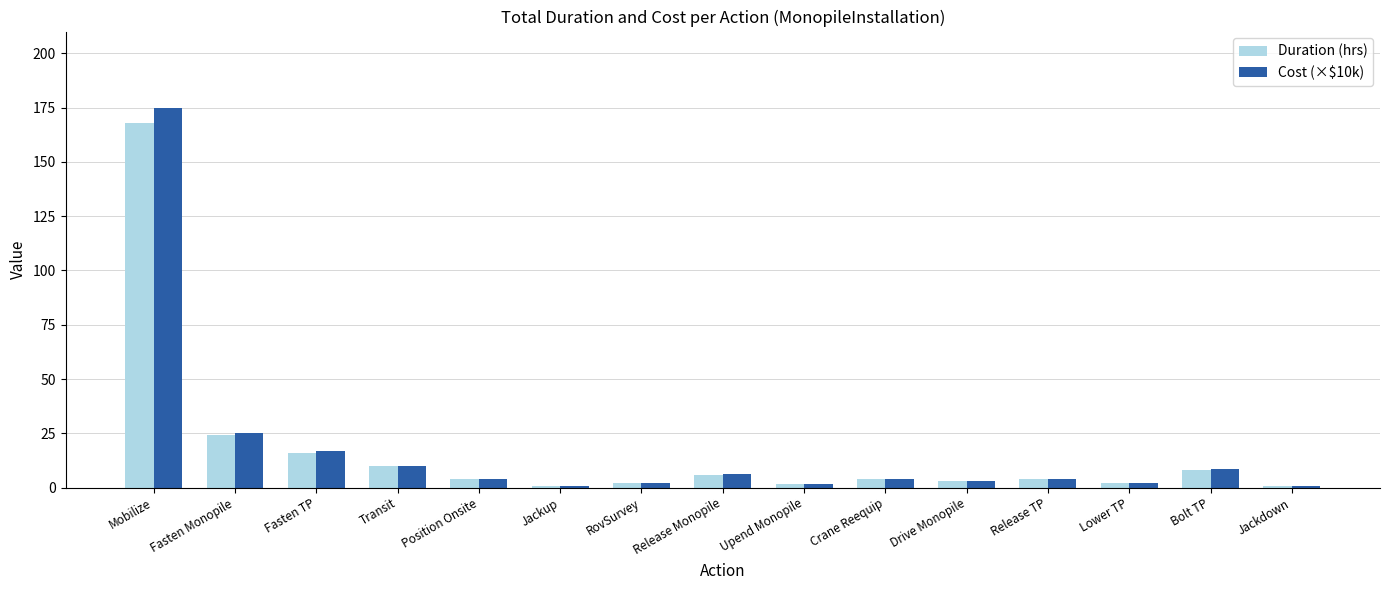

What is the spread (max minus min) of values at Position Onsite?

0.2